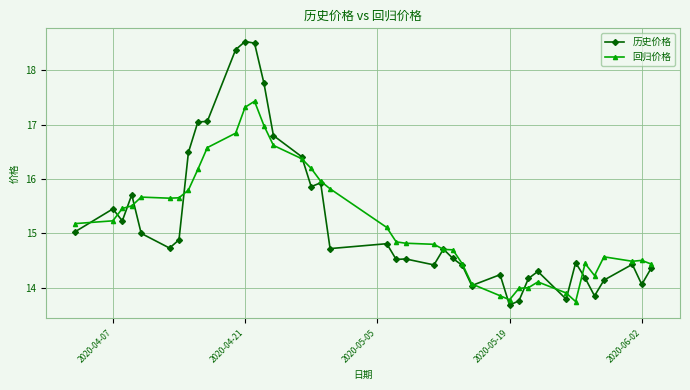

Rank the series by their maximum value, from highest to lowest.

历史价格, 回归价格